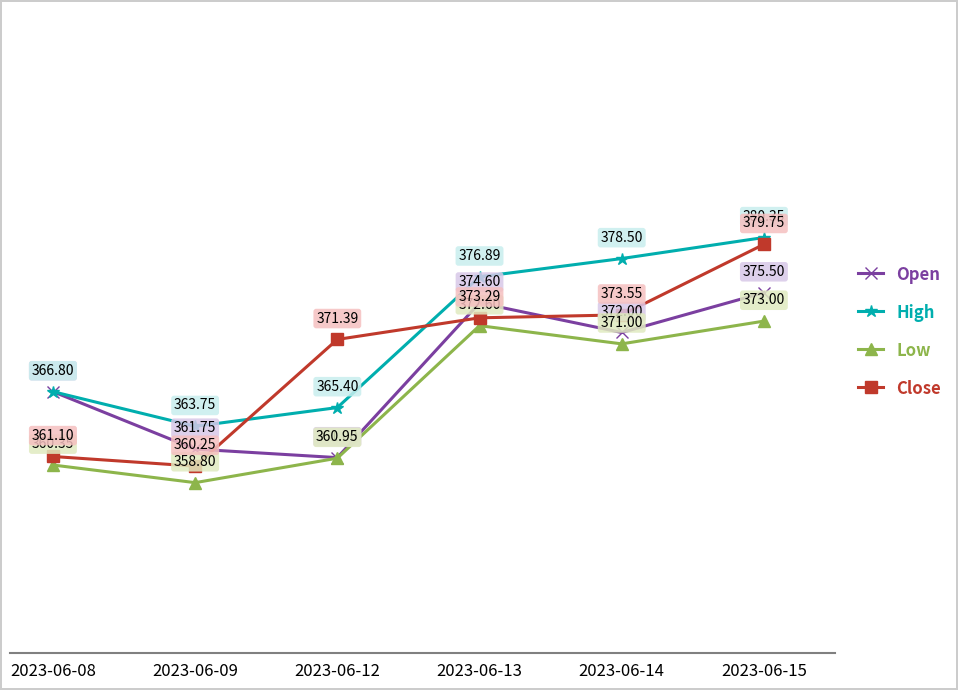

True or false: Close and Low cross at least once.

False